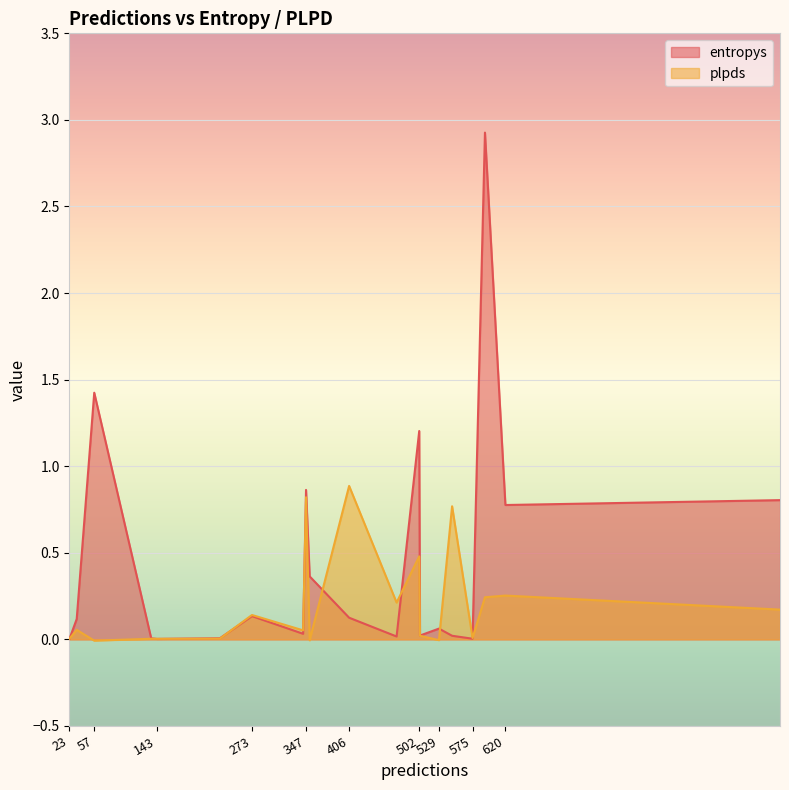

Which series has the largest total across all categories?

entropys